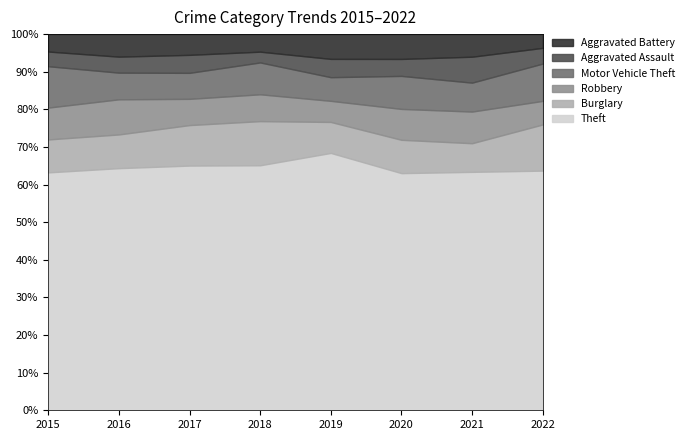

What is the lowest value of the Theft series?

63.0